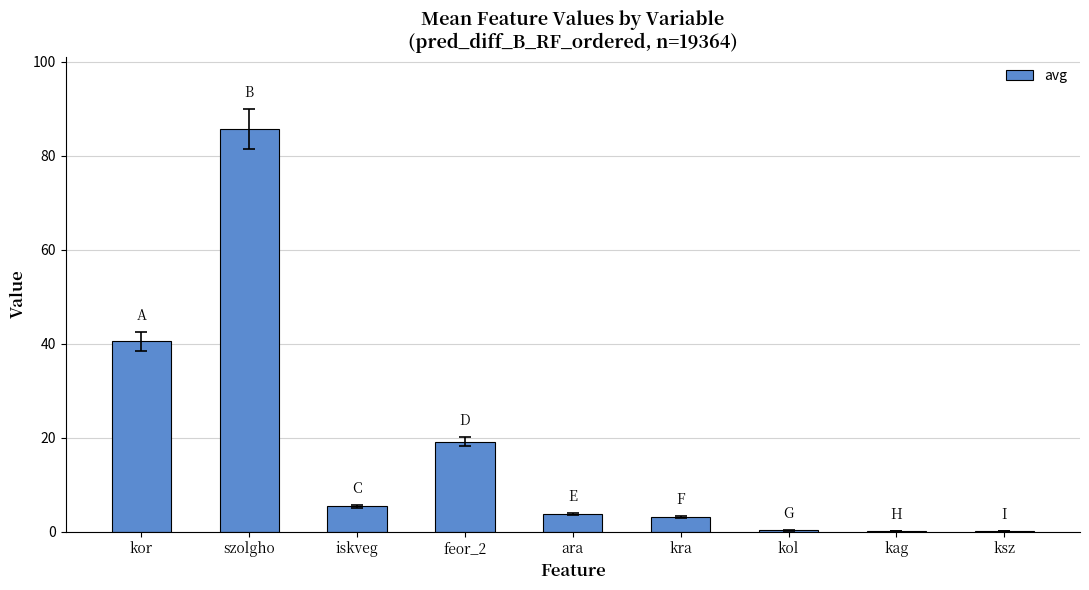

What is the sum of all values?

157.9